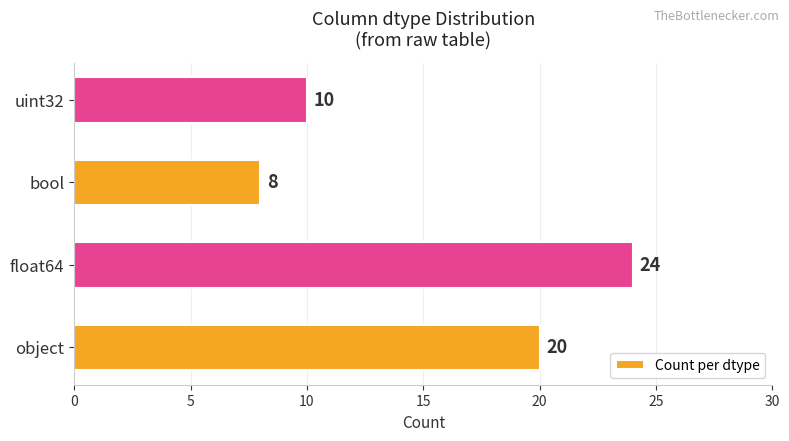

How many data points does each series have?

4